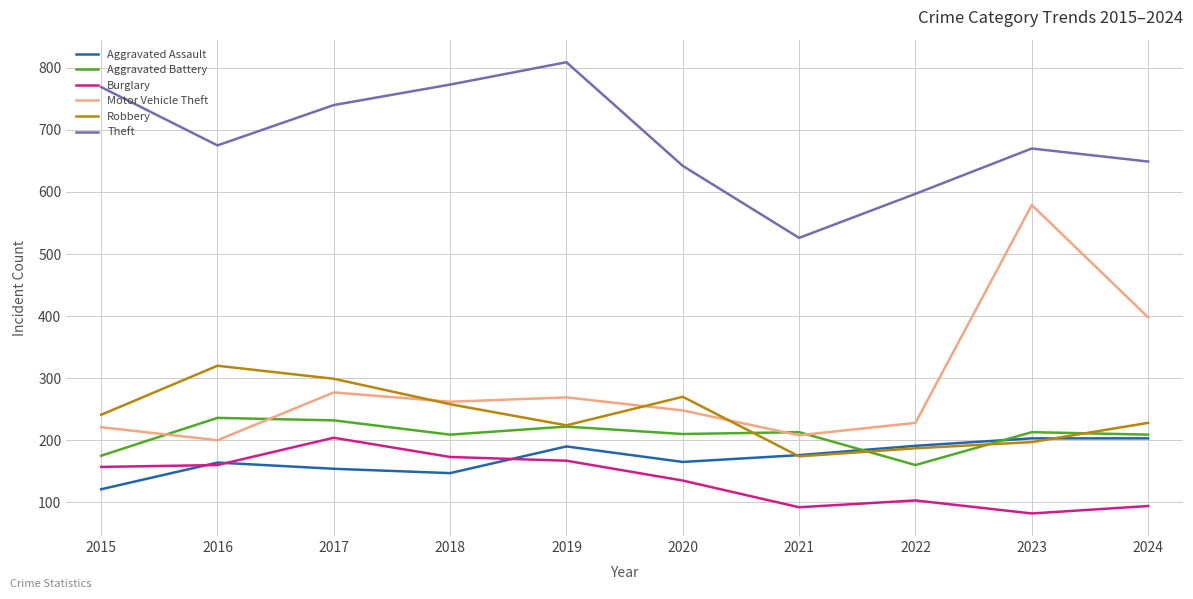

Which series has the widest spread of values?

Motor Vehicle Theft